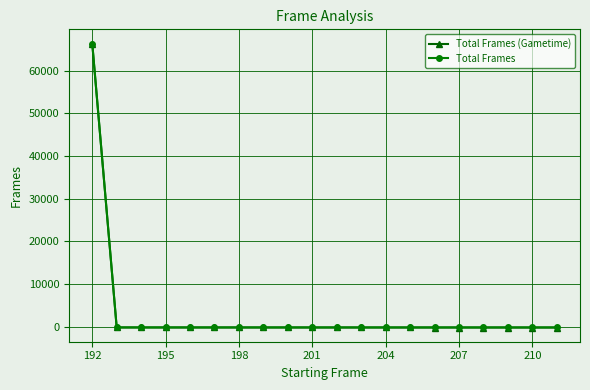

What is the greatest value displayed?

66404